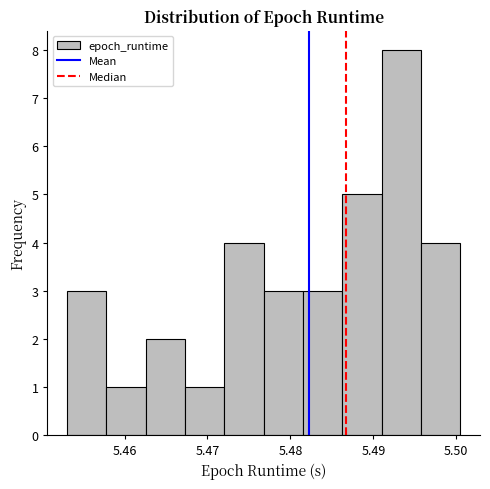

Reading left to right, list every bar in this chart as the range it spans on the x-axis followed by its height. Neither the bar edges nor the heights are printed on the chart, so give them approximately, as read against the axes.

5.453 to 5.458: 3
5.458 to 5.463: 1
5.463 to 5.467: 2
5.467 to 5.472: 1
5.472 to 5.477: 4
5.477 to 5.482: 3
5.482 to 5.486: 3
5.486 to 5.491: 5
5.491 to 5.496: 8
5.496 to 5.500: 4